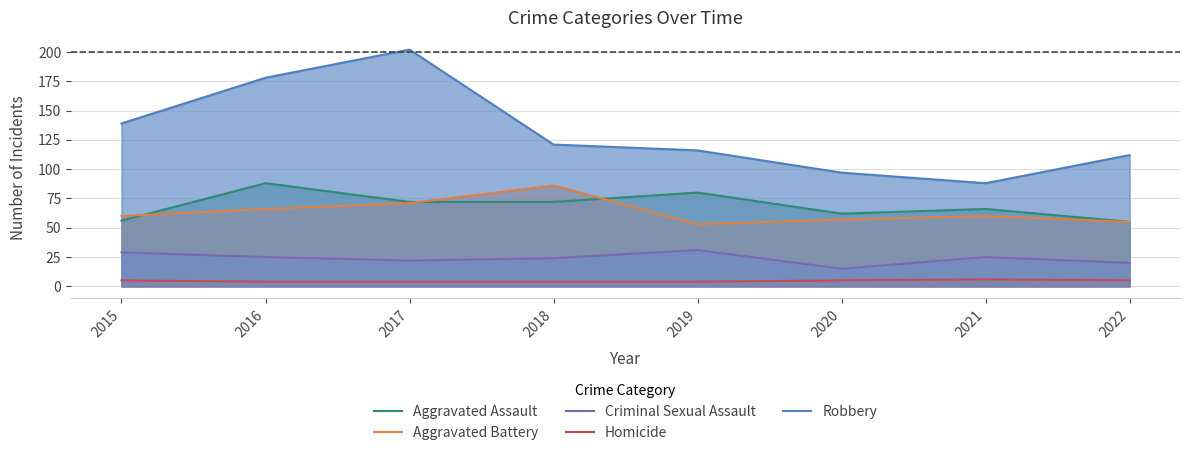

What is the value of the Robbery point at the 7th from the left?

88